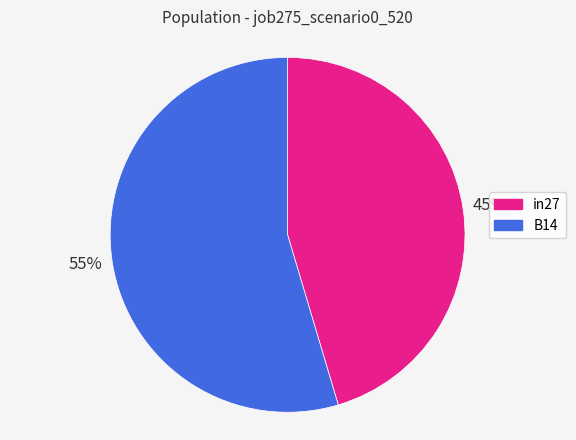

Does any single category account for the majority?

Yes